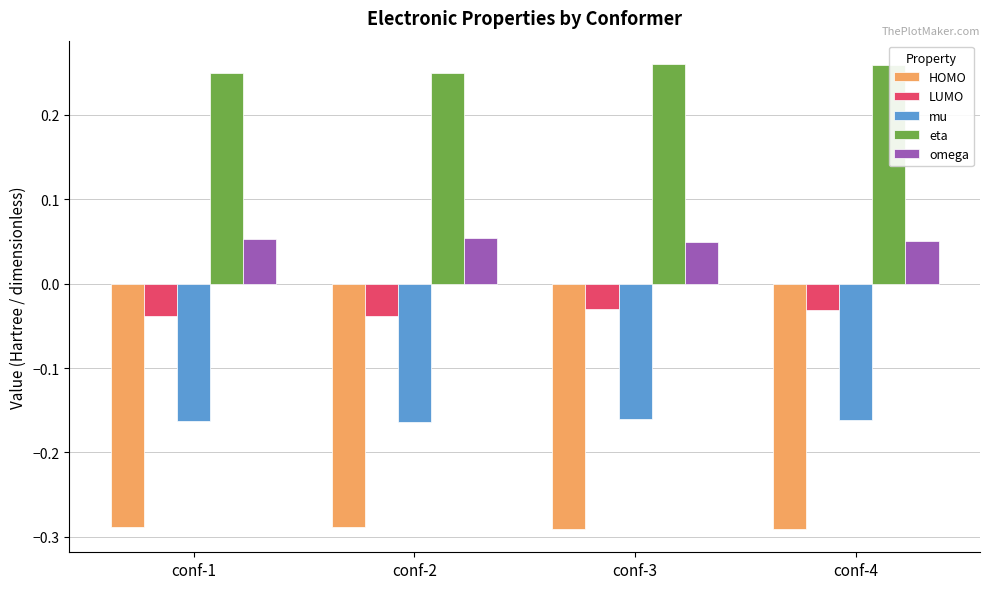

The HOMO series shows -0.5 at conf-4. True or false?

False